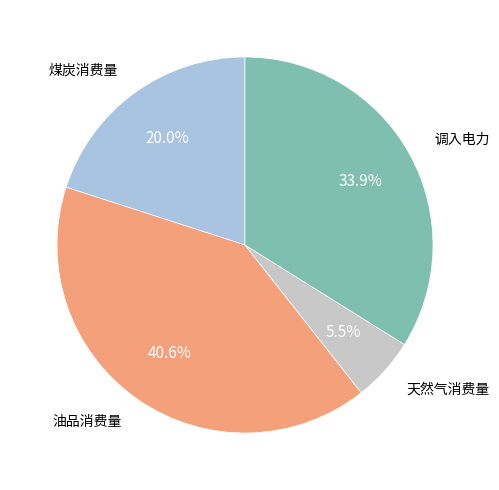

Is there any slice that represents more than half of the pie?

No